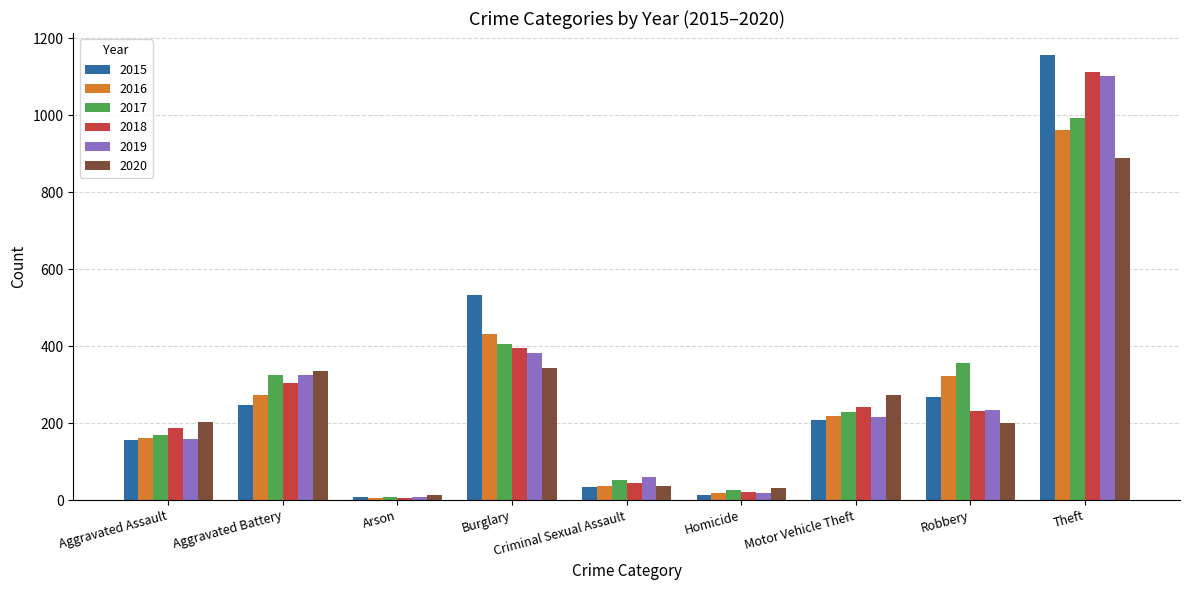

List the series in order of their peak value, highest first.

2015, 2018, 2019, 2017, 2016, 2020